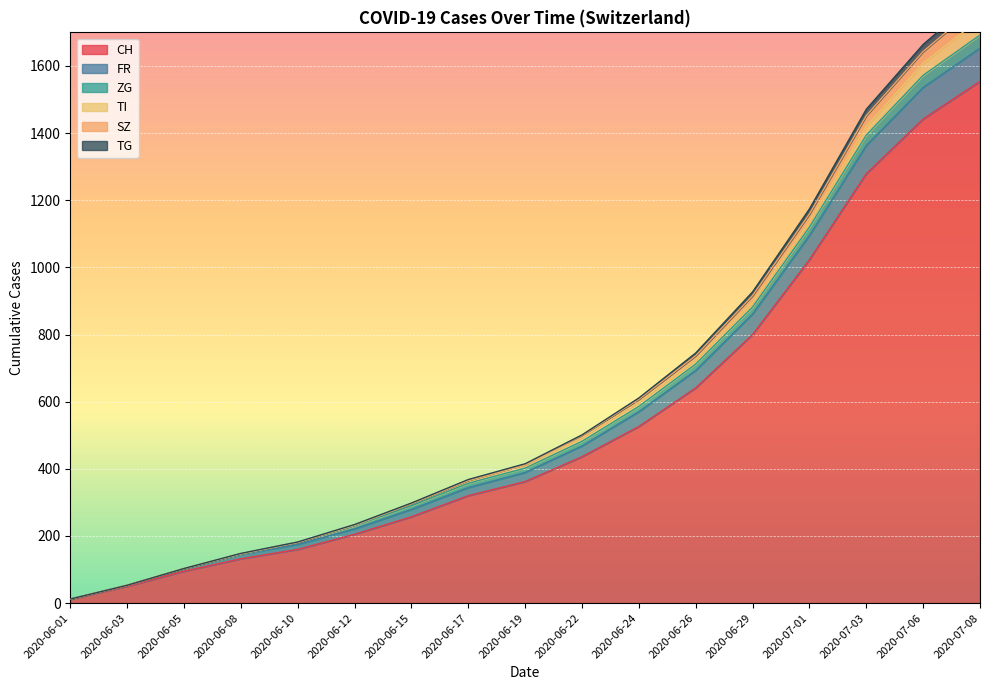

At which label does CH reach its minimum?

2020-06-01